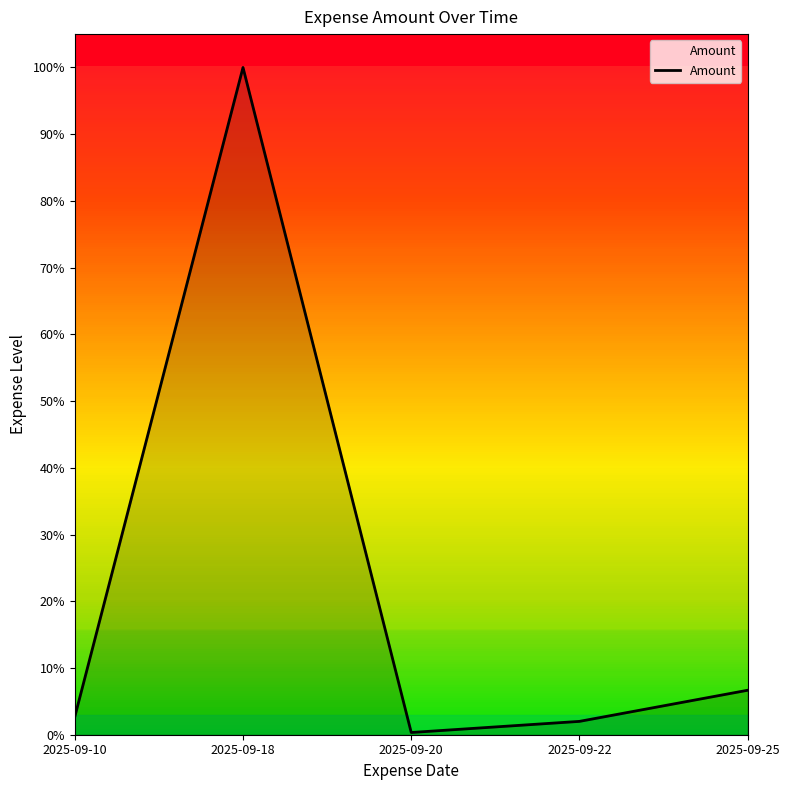

Which category has the highest value across all series?

2025-09-18